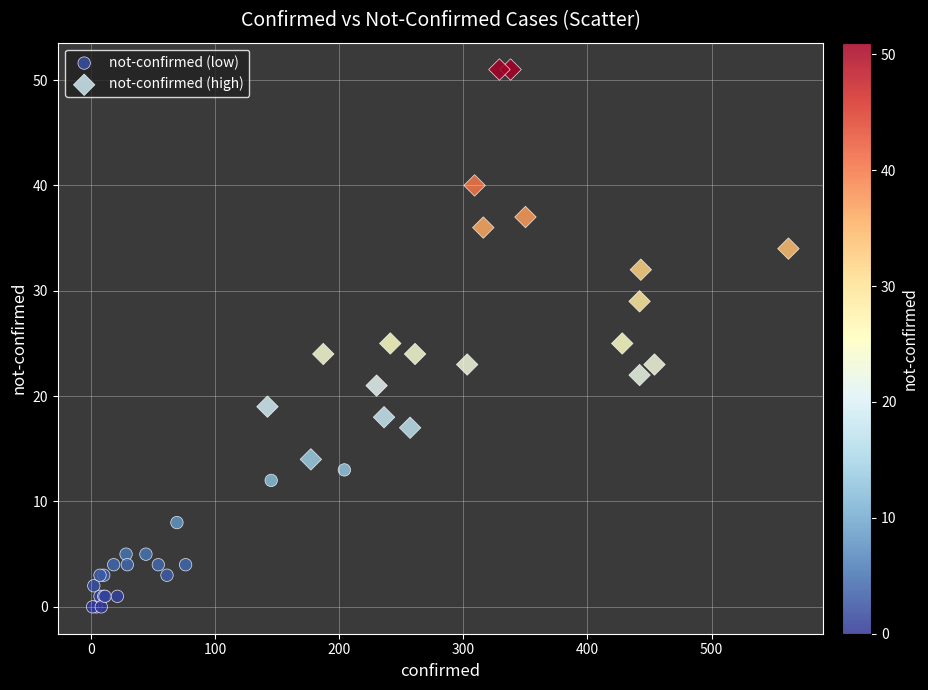

What are all the series names shown in the legend?

not-confirmed (low), not-confirmed (high)